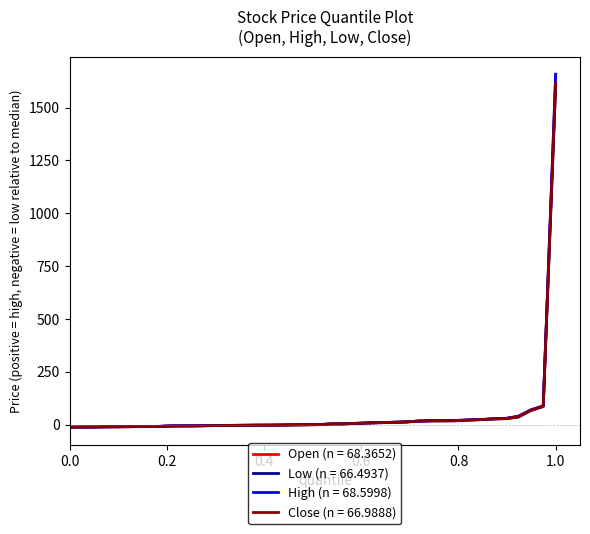

What is the maximum value shown in the chart?

1657.7